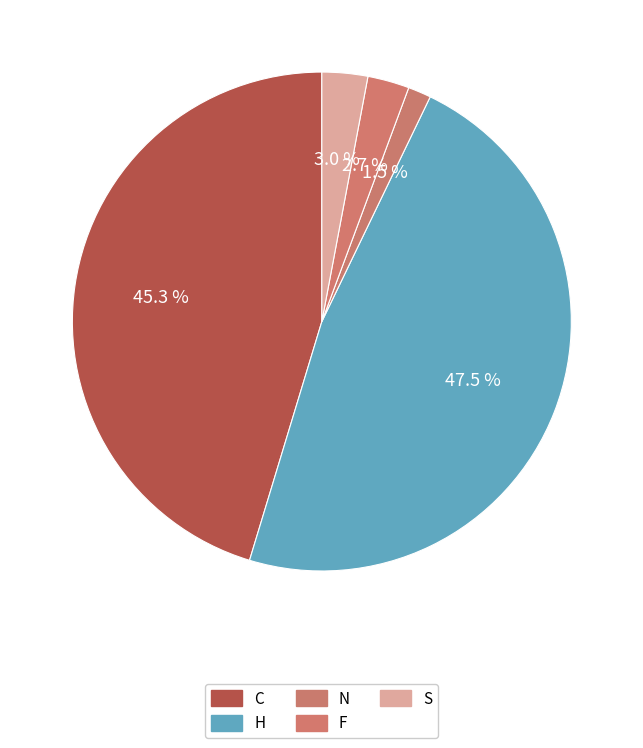

How many slices are in this pie chart?

5